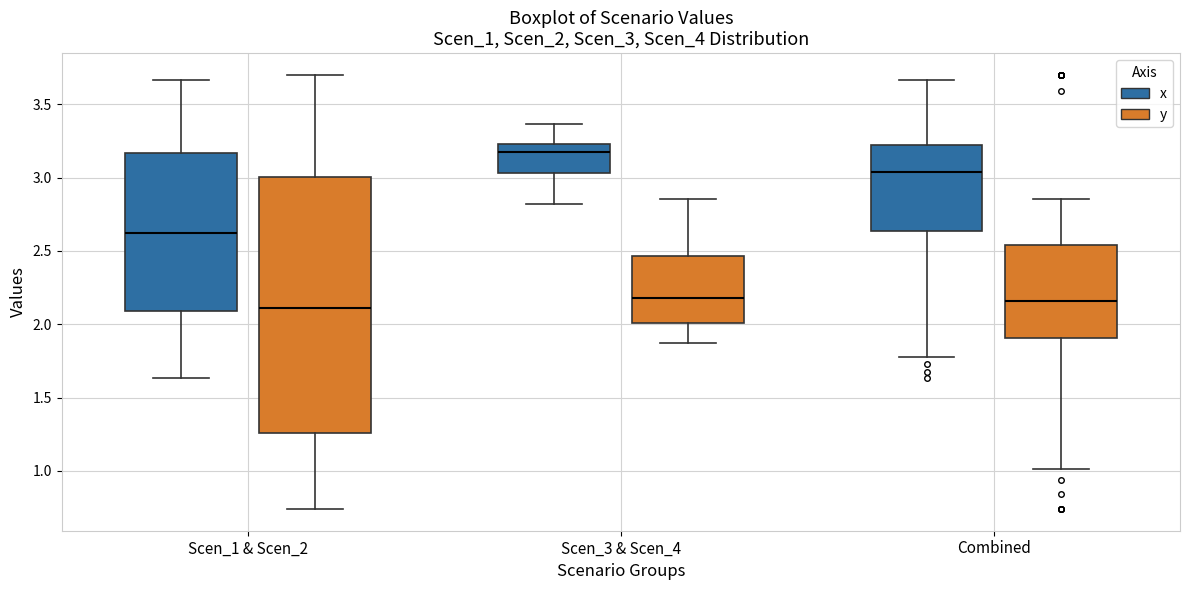

Which box is the tallest, from its lower edge to its upper edge?

Scen_1 & Scen_2 (y)